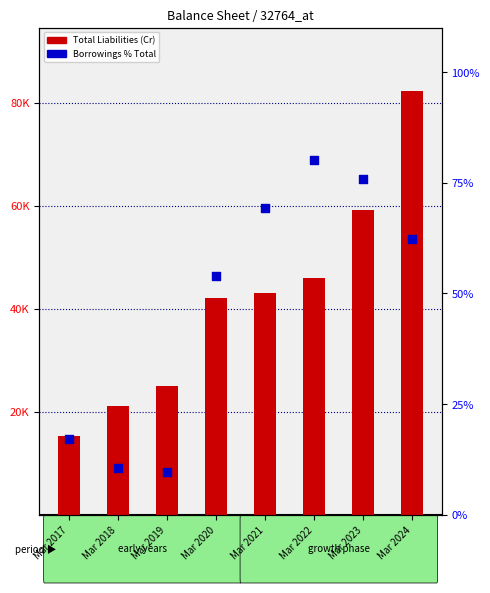

Which series contains the highest Y value?

Total Liabilities